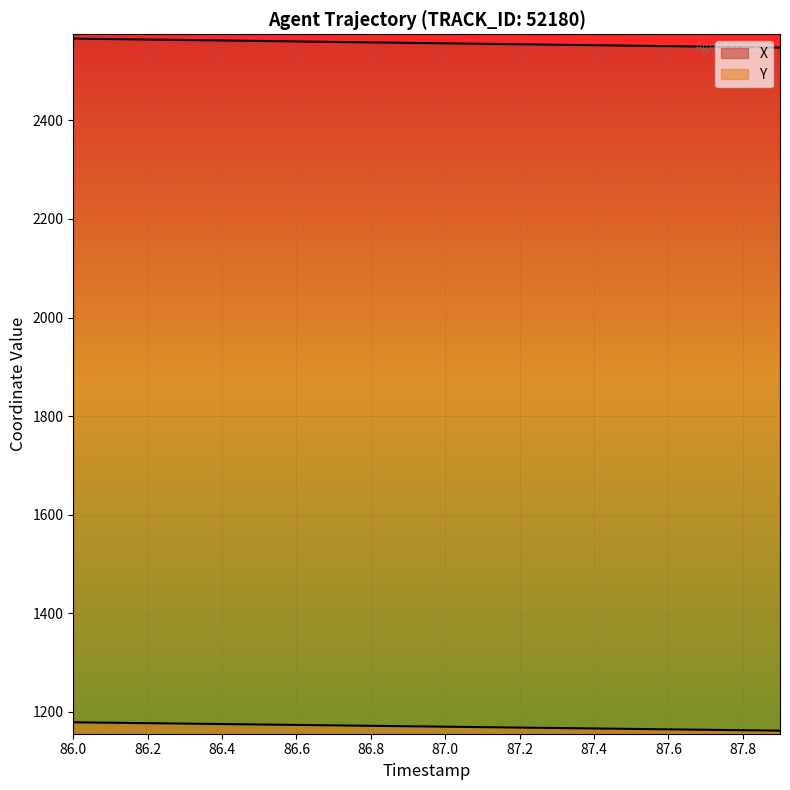

Read the Y value at 87.0.

1169.3